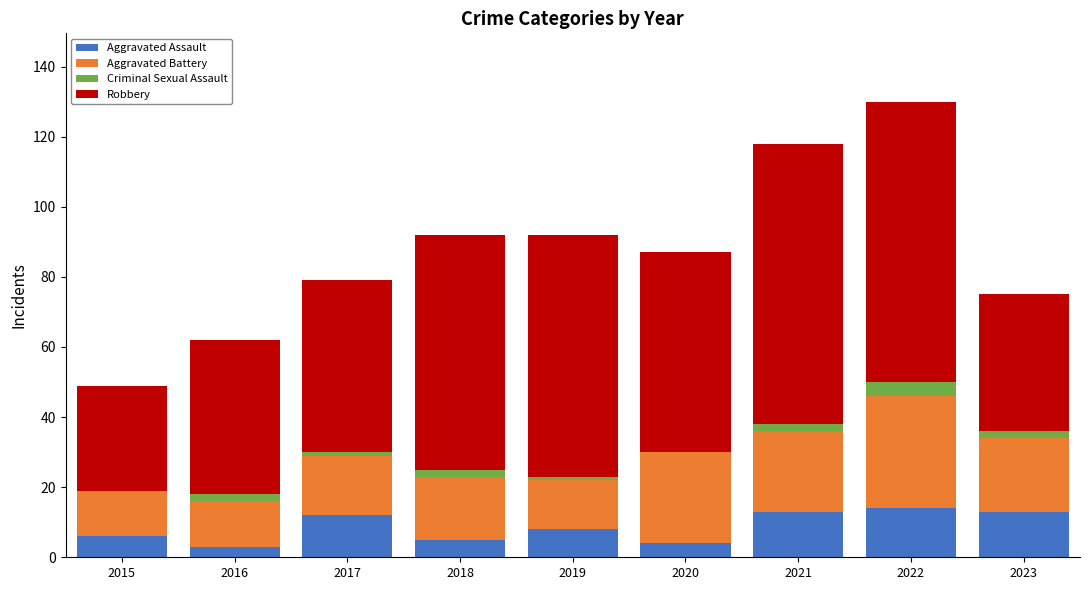

The Aggravated Assault series shows 4 at 2020. True or false?

True